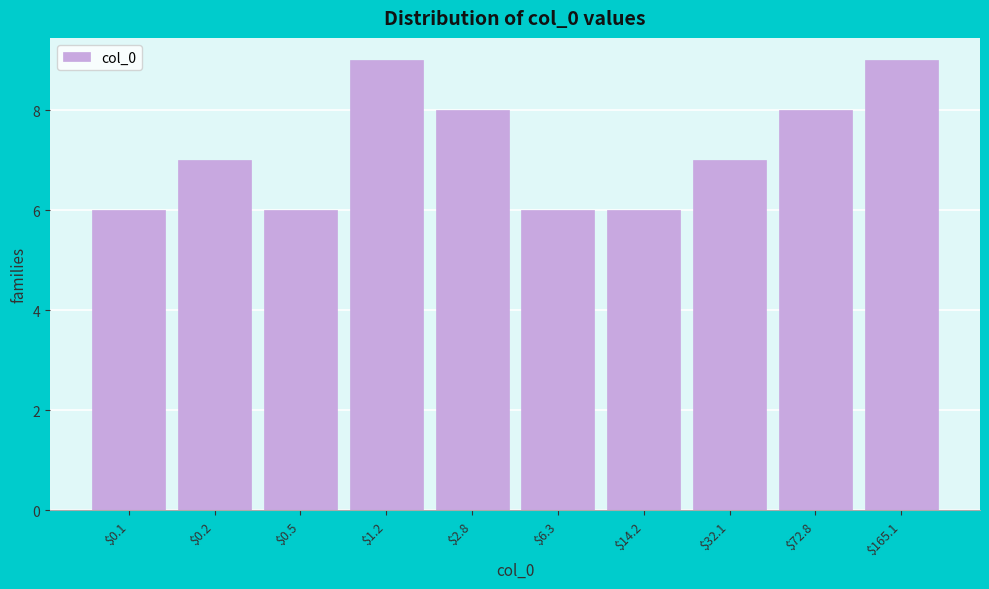

Reading right to left, list all the values displayed in this chart.

9	8	7	6	6	8	9	6	7	6